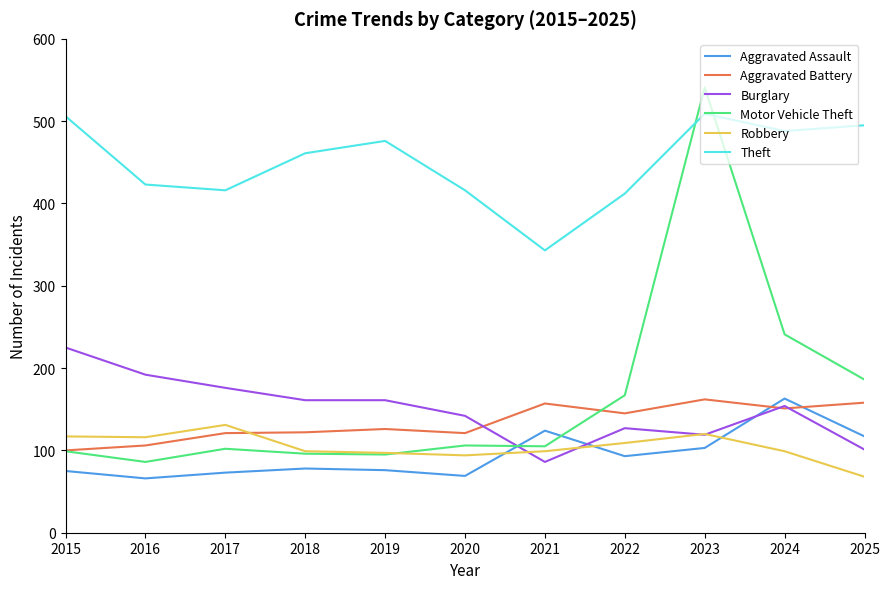

Between which two adjacent categories do Burglary and Aggravated Assault first intersect?

2020 and 2021